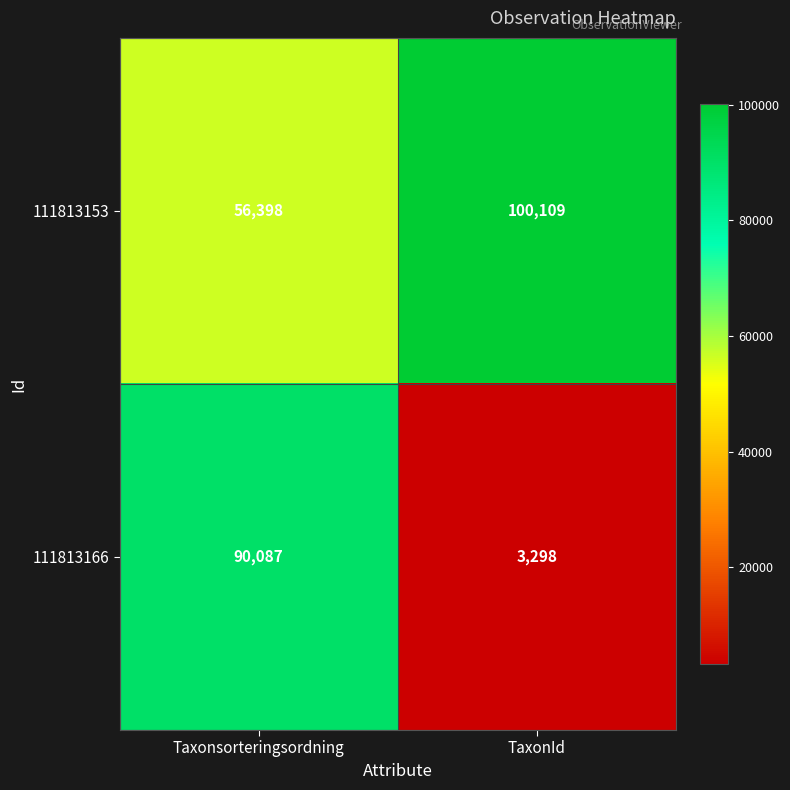

The 111813166 series shows 90087 at Taxonsorteringsordning. True or false?

True